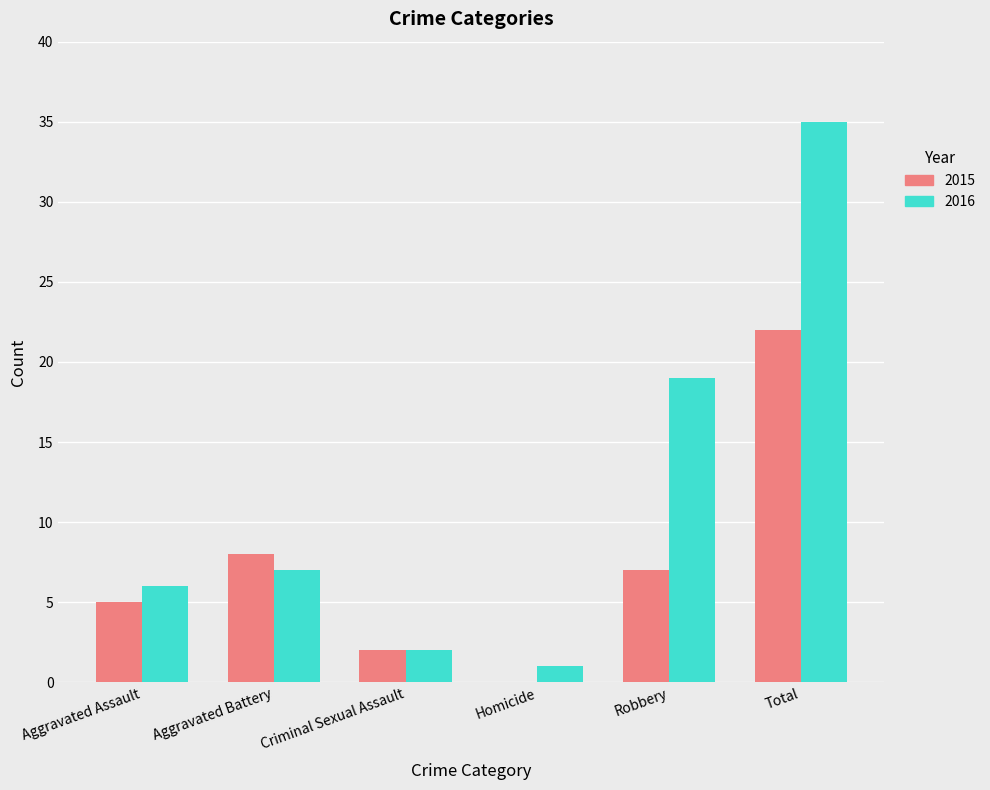

Which series has the largest total across all categories?

2016